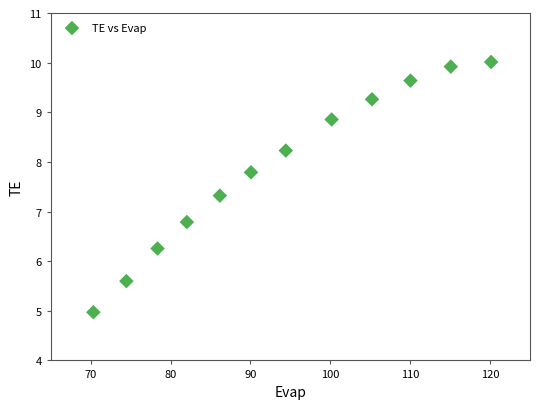

What is the average X value?

93.9